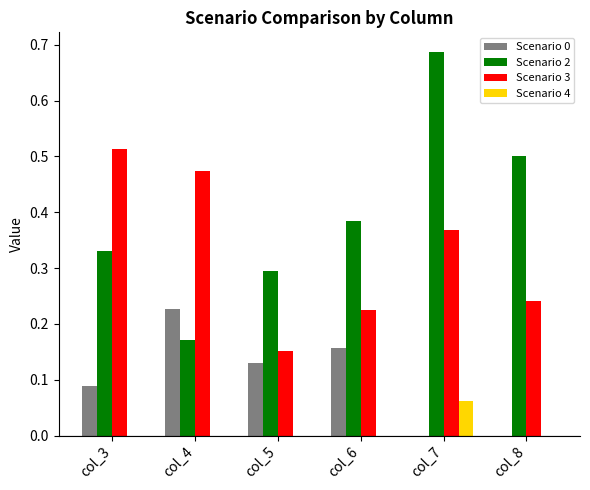

Between col_3 and col_5, which series saw the biggest shift?

Scenario 3